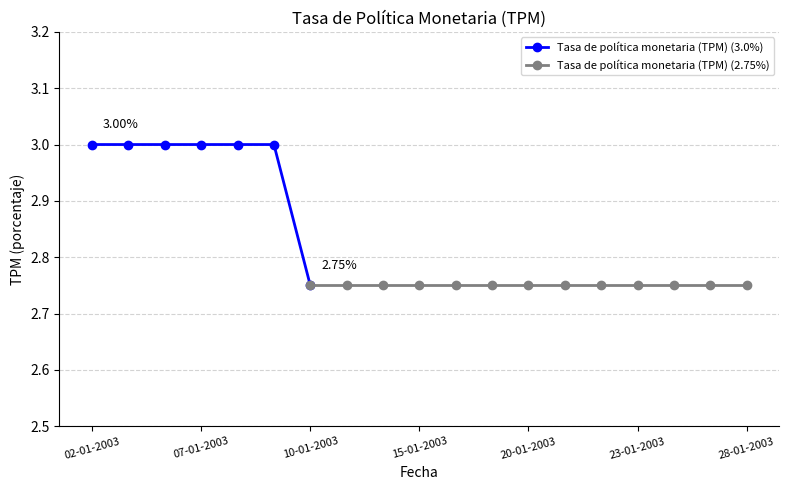

Approximately how many times larger is the value at 17-01-2003 compared to 06-01-2003?

0.9